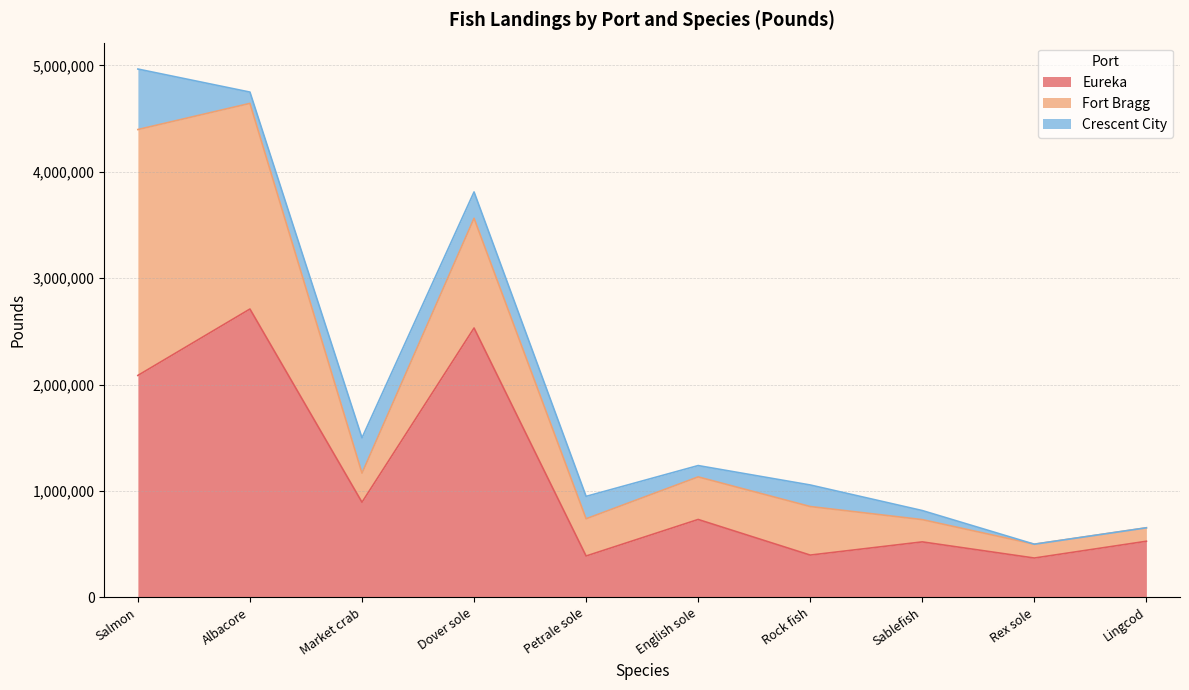

What is the greatest value displayed?

2710631